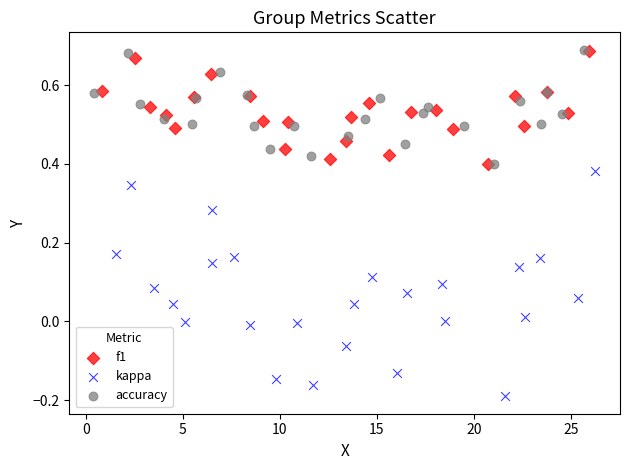

Which series reaches the minimum Y coordinate?

kappa